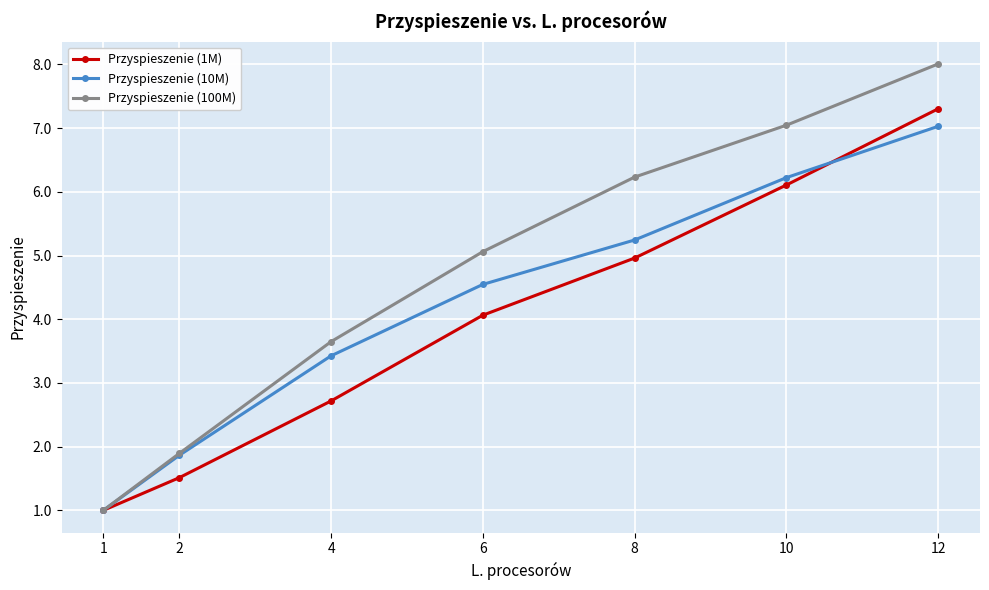

At which label is Przyspieszenie (1M) closest to 4?

6